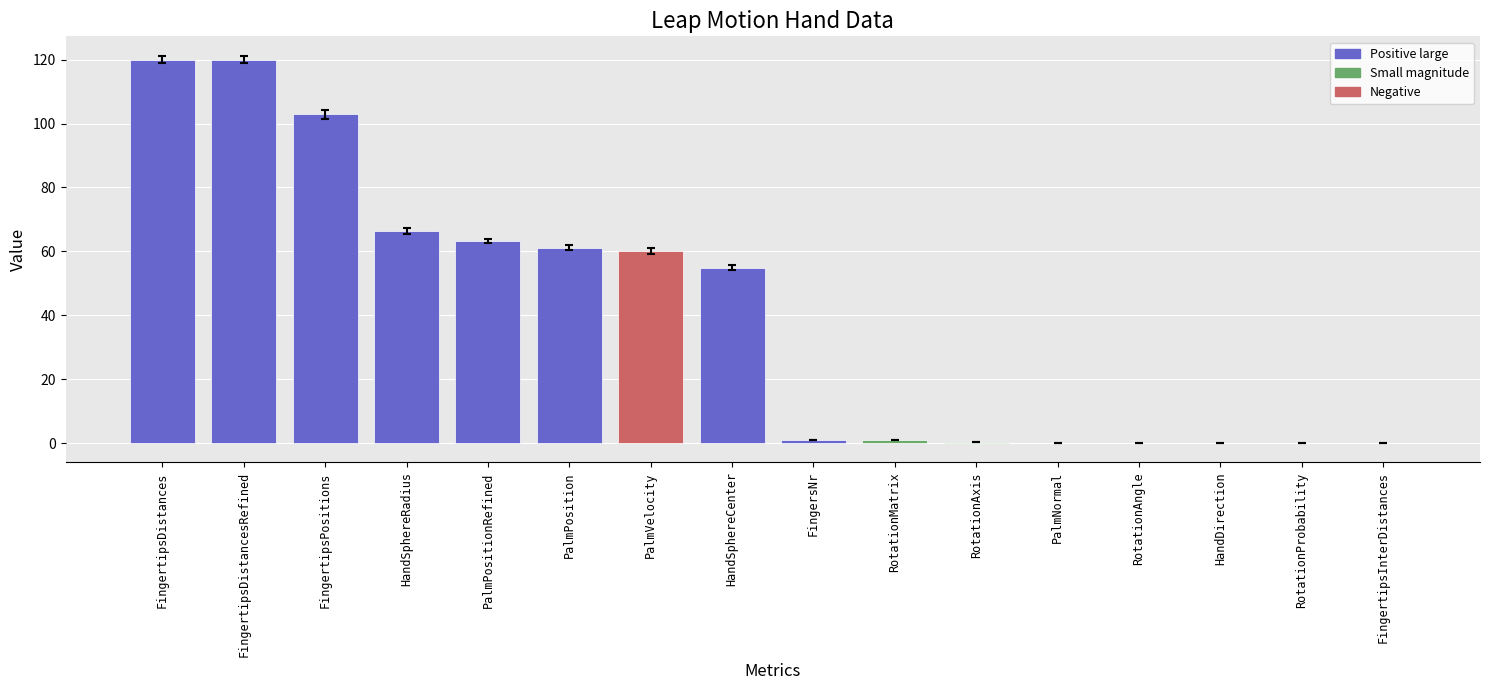

What is the ratio of the value at PalmPosition to the value at PalmVelocity?

1.0